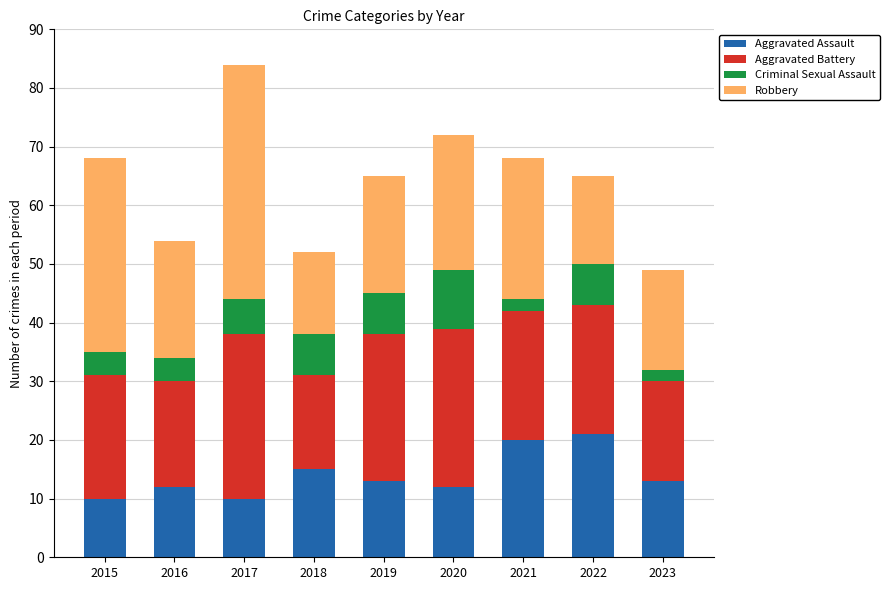

Count the number of data series in this chart.

4